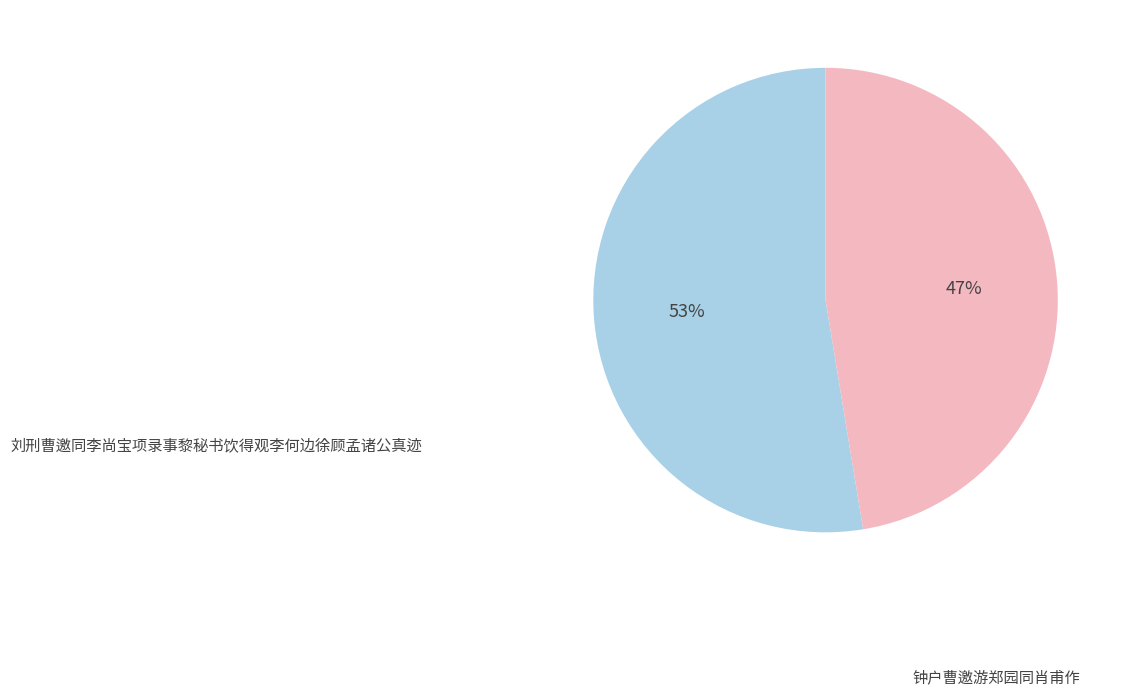

To the nearest percent, what is the average slice percentage?

50%